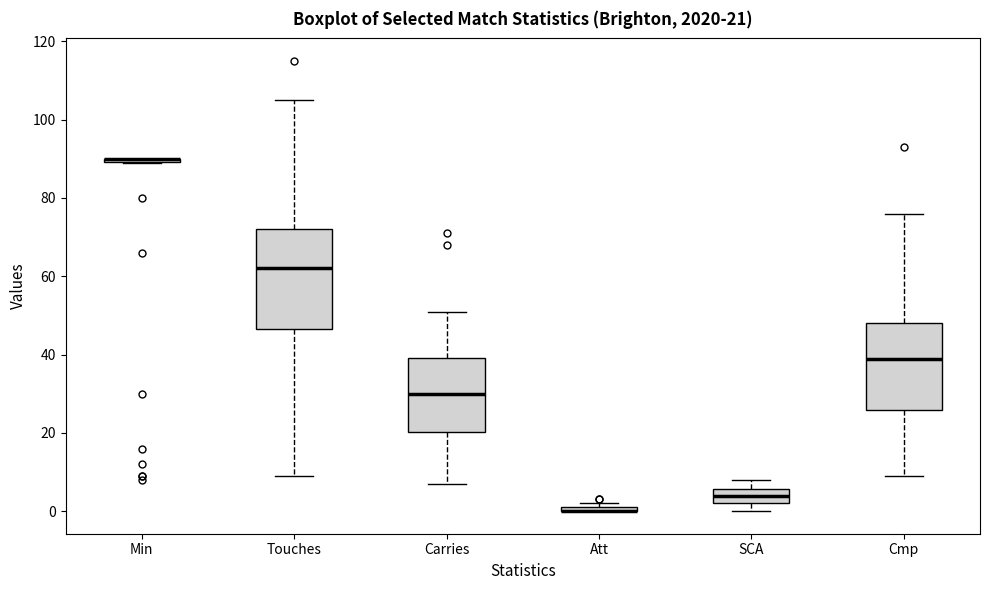

Comparing the boxes themselves (not the whiskers), which one is the tallest?

Touches